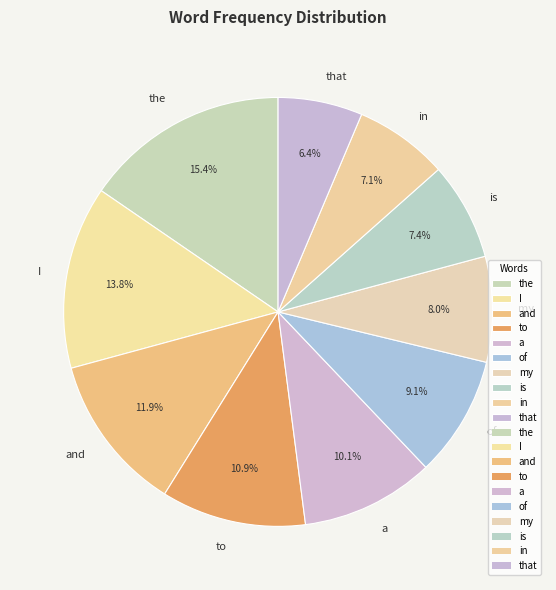

Is there a majority slice in this chart?

No